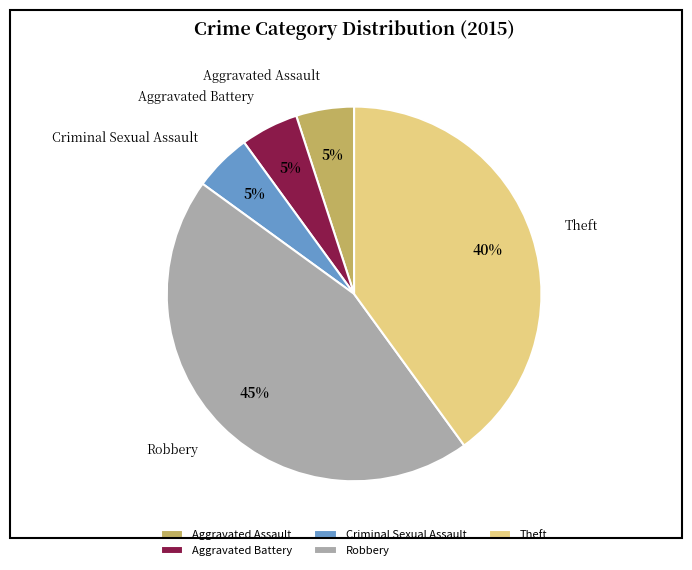

Do Robbery and Theft together represent more than half of the pie?

Yes